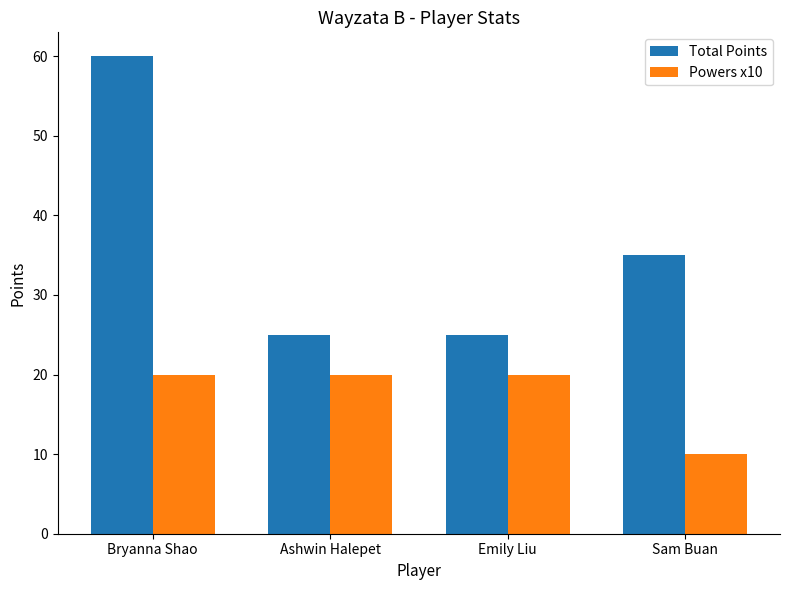

What is the difference between the second highest and minimum values in the Powers x10 series?

10